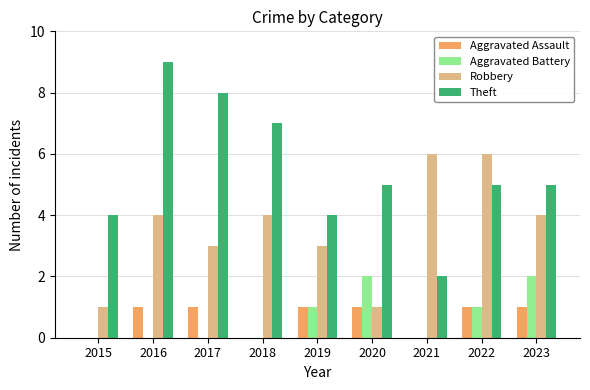

Read the Theft value at 2023.

5